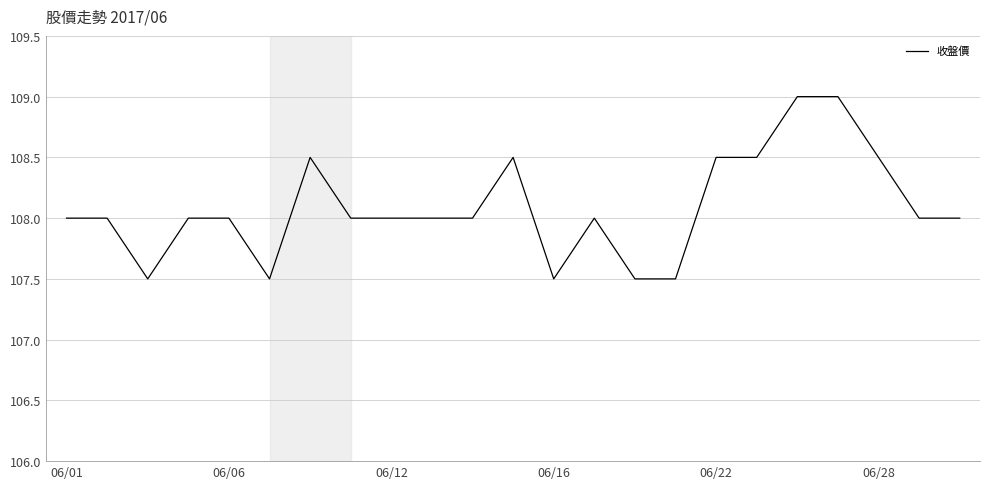

How many lines are shown in the chart?

1